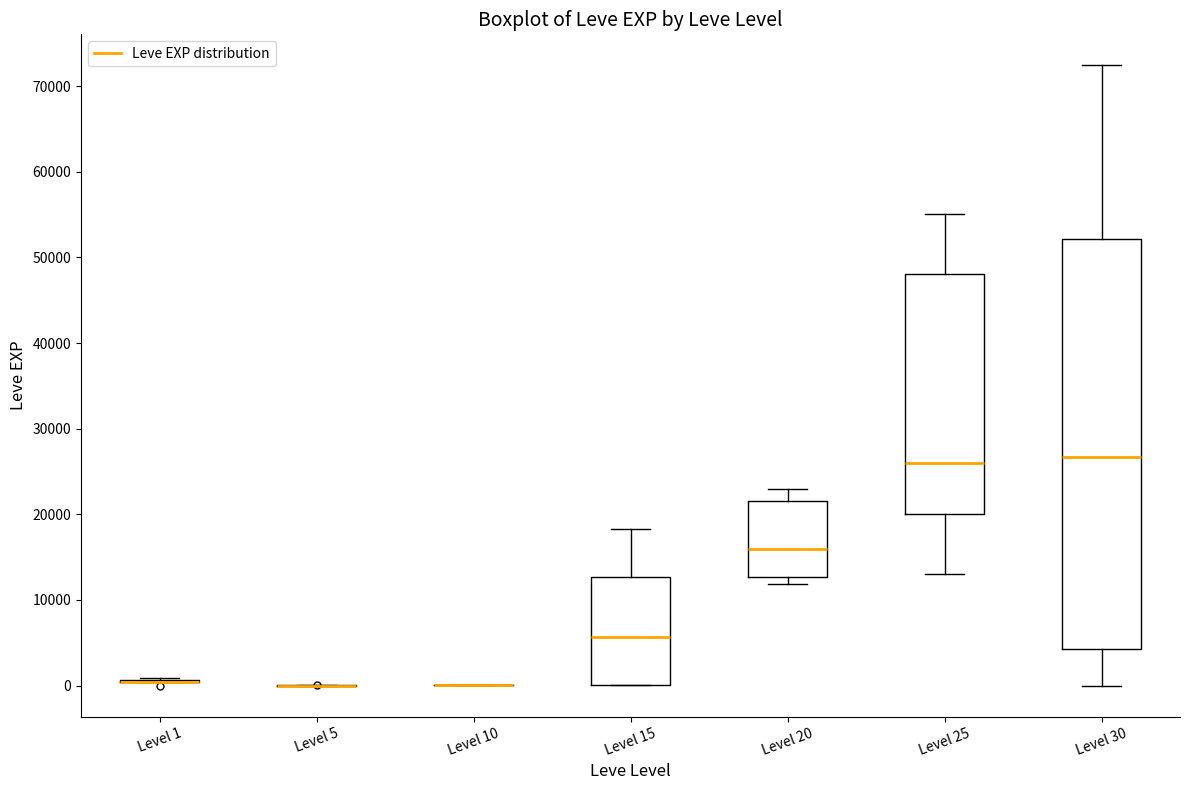

Reading left to right, read every box against the y-axis: the position of its median line, the range the box covers, and the ends of its whiskers. The values are not printed on the chart, so give them approximately, as read against the axis.

Level 1: box collapsed to a line at 0, whiskers 0 to 1000
Level 5: box collapsed to a line at 0, whiskers 0 to 0
Level 10: box collapsed to a line at 0, whiskers 0 to 0
Level 15: median 6000, box 0 to 13000, whiskers 0 to 18000
Level 20: median 16000, box 13000 to 22000, whiskers 12000 to 23000
Level 25: median 26000, box 20000 to 48000, whiskers 13000 to 55000
Level 30: median 27000, box 4000 to 52000, whiskers 0 to 72000